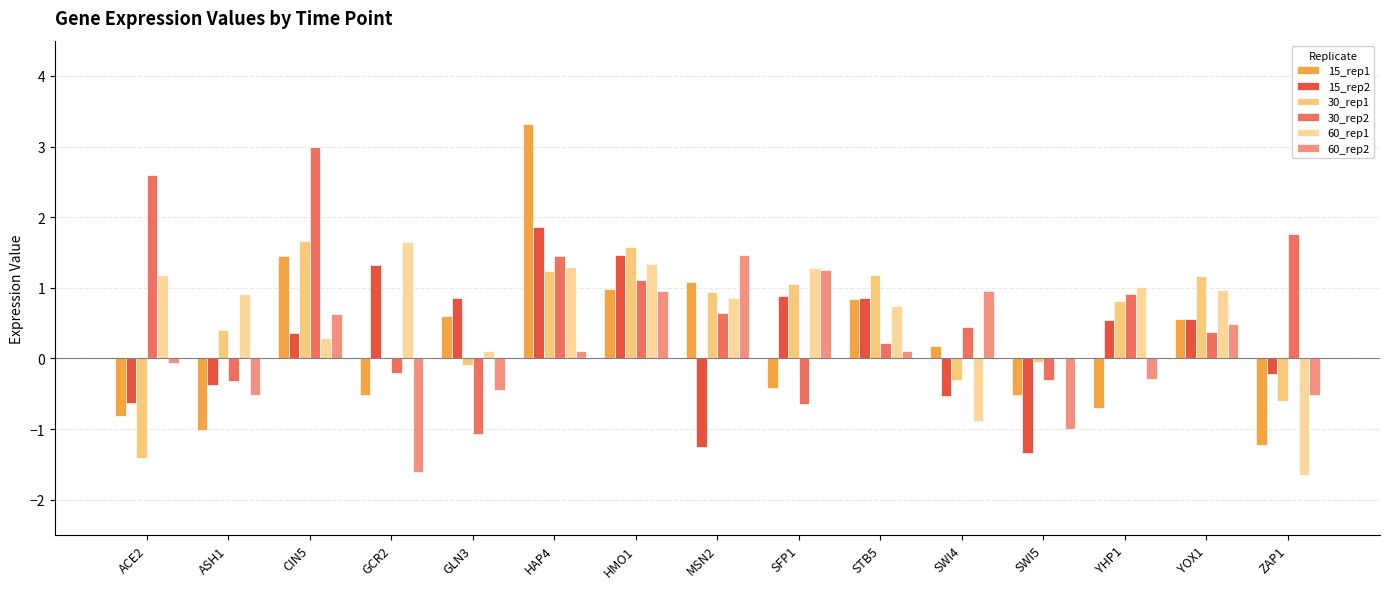

What is the average value of the 30_rep2 series?

0.7